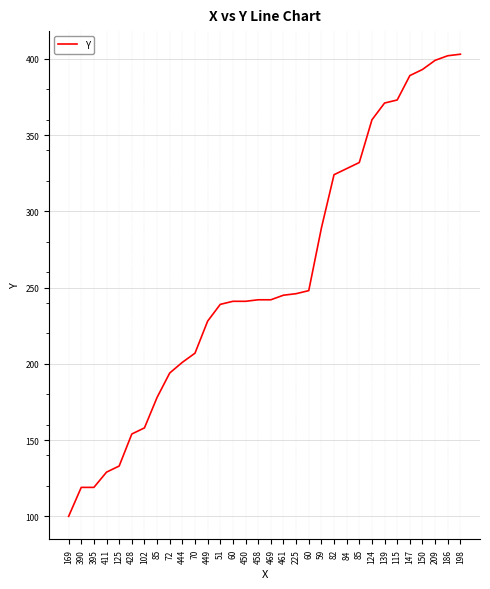

What is the ratio of the value at 449 to the value at 395?

1.9